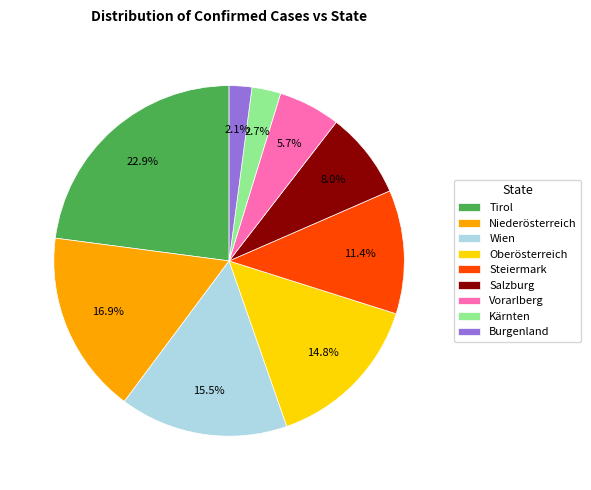

Is the sum of Niederösterreich and Salzburg greater than half?

No